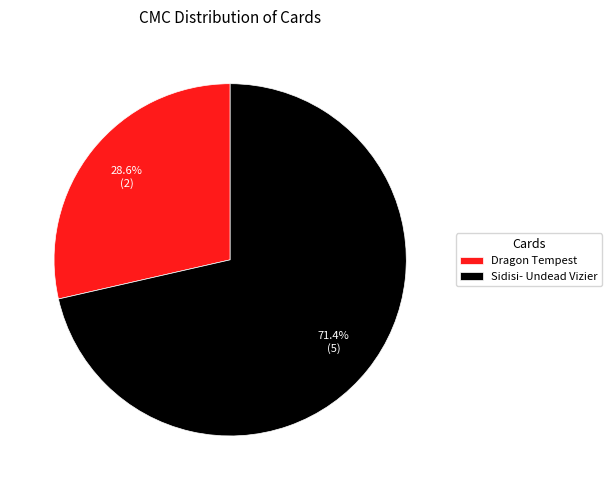

Count the number of slices in the pie.

2